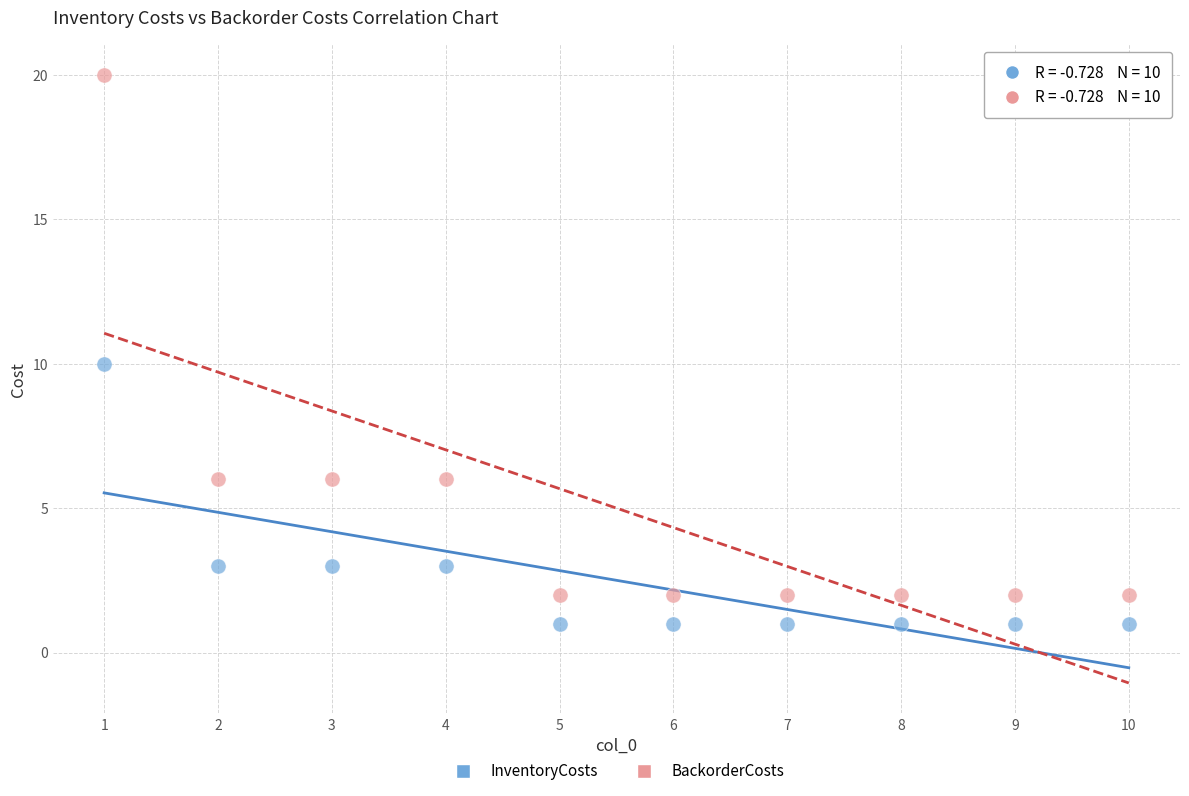

Which series has the widest spread of Y values?

BackorderCosts